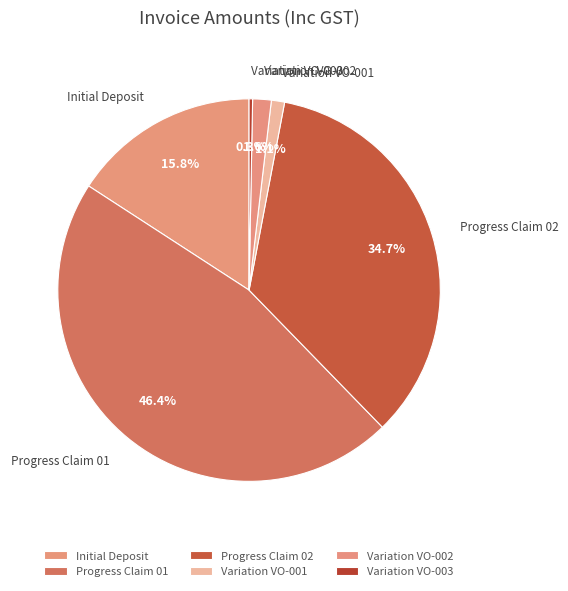

Does any single category account for the majority?

No